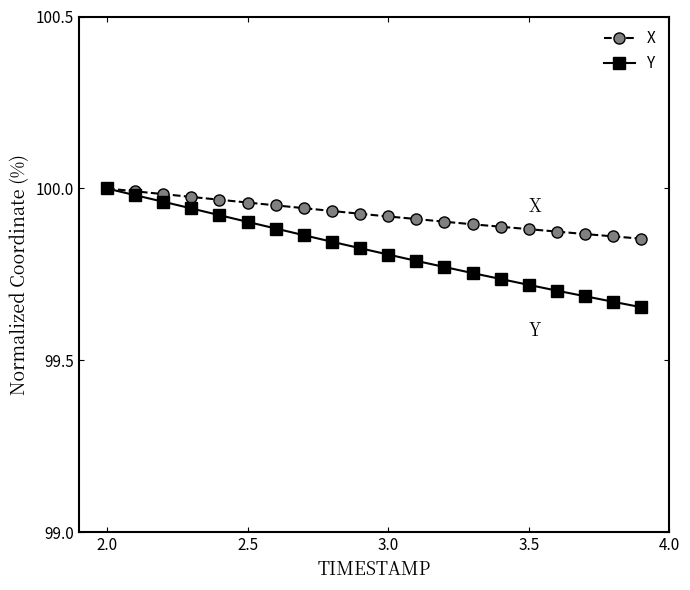

At how many categories does at least one series exceed 99?

20